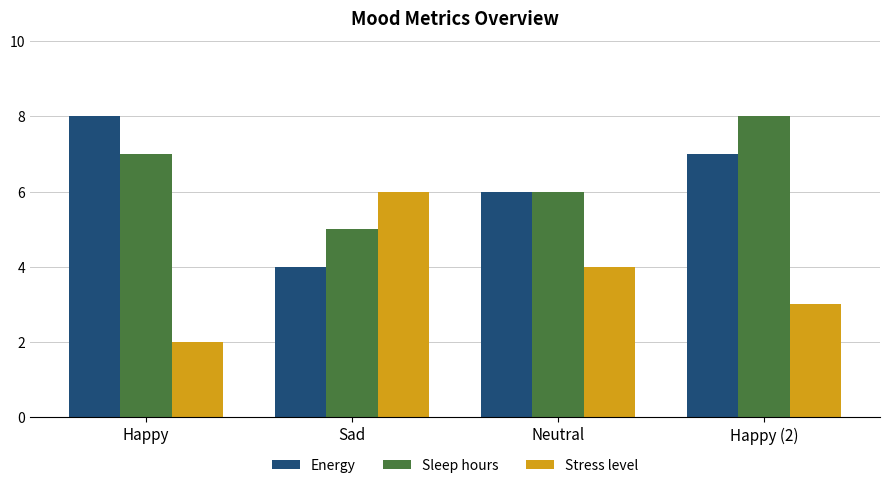

Reading right to left, what are all the values shown in this chart?

Energy: 7	6	4	8
Sleep hours: 8	6	5	7
Stress level: 3	4	6	2